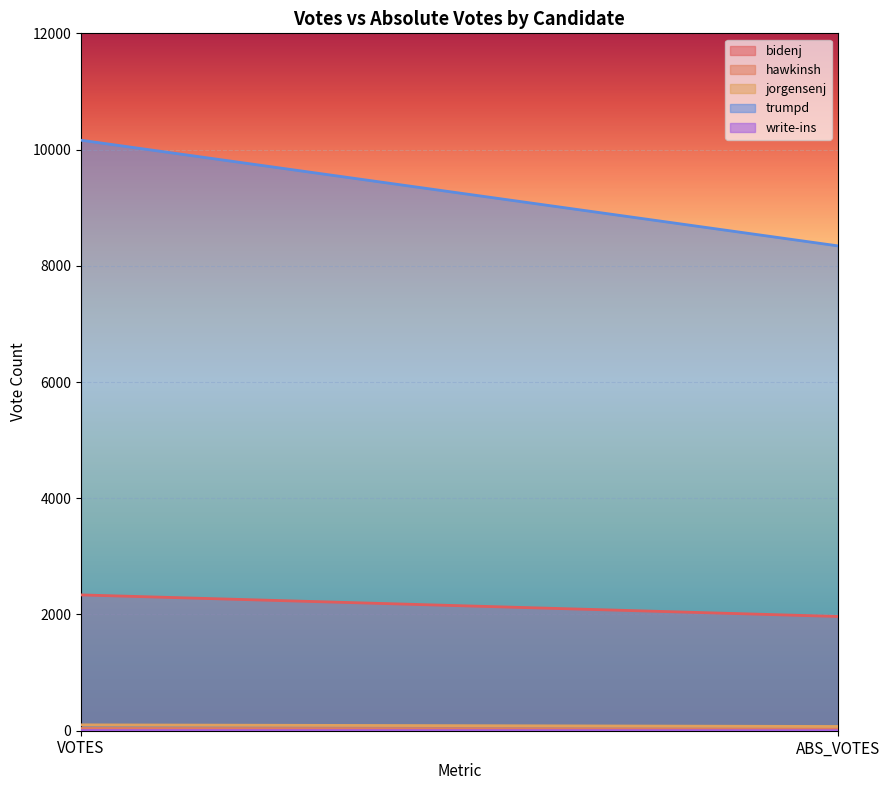

What is the value of the bidenj point at the 1st from the left?

2337